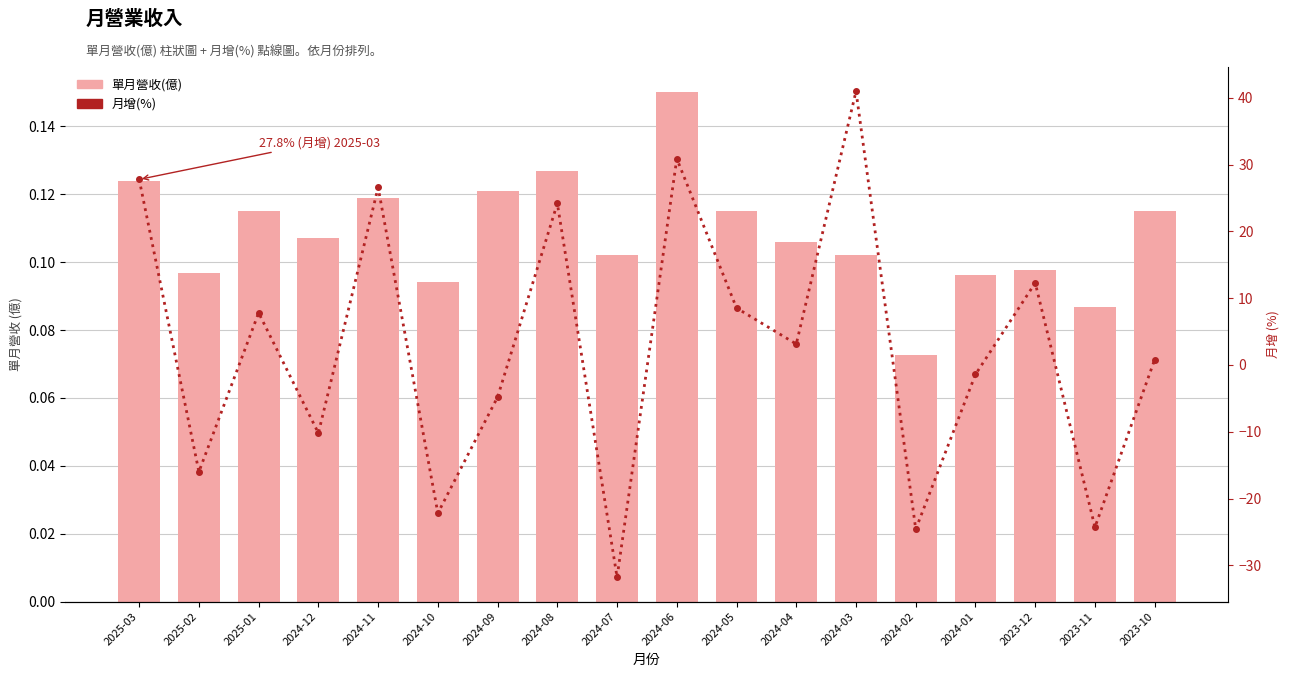

Which series has the widest spread of values?

月增(%)